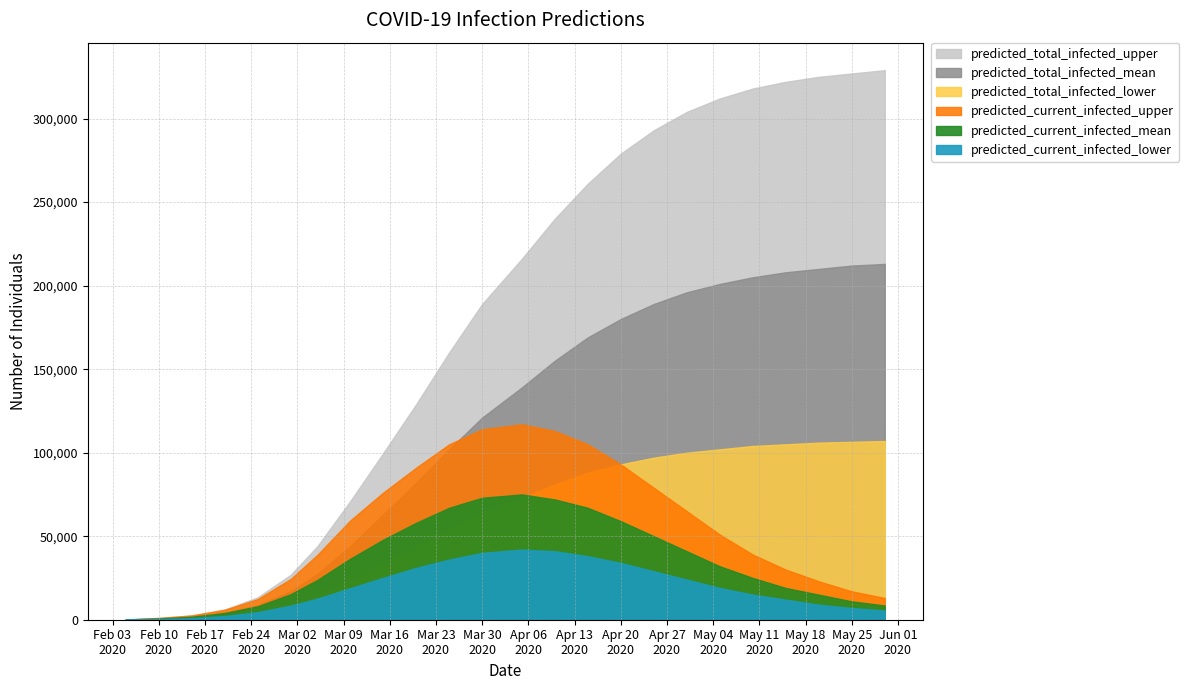

Reading left to right, extract all data points from this chart.

predicted_current_infected_lower: 2020-02-05=64	2020-02-10=384	2020-02-15=939	2020-02-20=2211	2020-02-25=4516	2020-03-01=8424	2020-03-05=12586	2020-03-10=18841	2020-03-15=25059	2020-03-20=31000	2020-03-25=36000	2020-03-30=40000	2020-04-05=42000	2020-04-10=41000	2020-04-15=38000	2020-04-20=34000	2020-04-25=29000	2020-04-30=24000	2020-05-05=19000	2020-05-10=15000	2020-05-15=12000	2020-05-20=9000	2020-05-25=7000	2020-05-30=5500
predicted_current_infected_mean: 2020-02-05=125	2020-02-10=750	2020-02-15=1788	2020-02-20=4040	2020-02-25=8046	2020-03-01=15280	2020-03-05=23729	2020-03-10=36457	2020-03-15=47879	2020-03-20=58000	2020-03-25=67000	2020-03-30=73000	2020-04-05=75000	2020-04-10=72000	2020-04-15=67000	2020-04-20=59000	2020-04-25=50000	2020-04-30=41000	2020-05-05=32000	2020-05-10=25000	2020-05-15=19000	2020-05-20=15000	2020-05-25=11000	2020-05-30=8500
predicted_current_infected_upper: 2020-02-05=177	2020-02-10=1062	2020-02-15=2555	2020-02-20=5946	2020-02-25=12370	2020-03-01=24399	2020-03-05=38692	2020-03-10=59356	2020-03-15=76073	2020-03-20=91000	2020-03-25=105000	2020-03-30=114000	2020-04-05=117000	2020-04-10=113000	2020-04-15=105000	2020-04-20=93000	2020-04-25=79000	2020-04-30=65000	2020-05-05=51000	2020-05-10=39000	2020-05-15=30000	2020-05-20=23000	2020-05-25=17000	2020-05-30=13000
predicted_total_infected_lower: 2020-02-05=64	2020-02-10=384	2020-02-15=939	2020-02-20=2275	2020-02-25=4900	2020-03-01=9363	2020-03-05=14497	2020-03-10=23076	2020-03-15=33363	2020-03-20=43000	2020-03-25=54000	2020-03-30=64000	2020-04-05=73000	2020-04-10=81000	2020-04-15=88000	2020-04-20=93000	2020-04-25=97000	2020-04-30=100000	2020-05-05=102000	2020-05-10=104000	2020-05-15=105000	2020-05-20=106000	2020-05-25=106500	2020-05-30=107000
predicted_total_infected_mean: 2020-02-05=125	2020-02-10=750	2020-02-15=1788	2020-02-20=4165	2020-02-25=8796	2020-03-01=17068	2020-03-05=27252	2020-03-10=44079	2020-03-15=62922	2020-03-20=82000	2020-03-25=102000	2020-03-30=121000	2020-04-05=139000	2020-04-10=155000	2020-04-15=169000	2020-04-20=180000	2020-04-25=189000	2020-04-30=196000	2020-05-05=201000	2020-05-10=205000	2020-05-15=208000	2020-05-20=210000	2020-05-25=212000	2020-05-30=213000
predicted_total_infected_upper: 2020-02-05=177	2020-02-10=1062	2020-02-15=2555	2020-02-20=6123	2020-02-25=13432	2020-03-01=26954	2020-03-05=43830	2020-03-10=70905	2020-03-15=99677	2020-03-20=129000	2020-03-25=160000	2020-03-30=189000	2020-04-05=216000	2020-04-10=240000	2020-04-15=261000	2020-04-20=279000	2020-04-25=293000	2020-04-30=304000	2020-05-05=312000	2020-05-10=318000	2020-05-15=322000	2020-05-20=325000	2020-05-25=327000	2020-05-30=329000